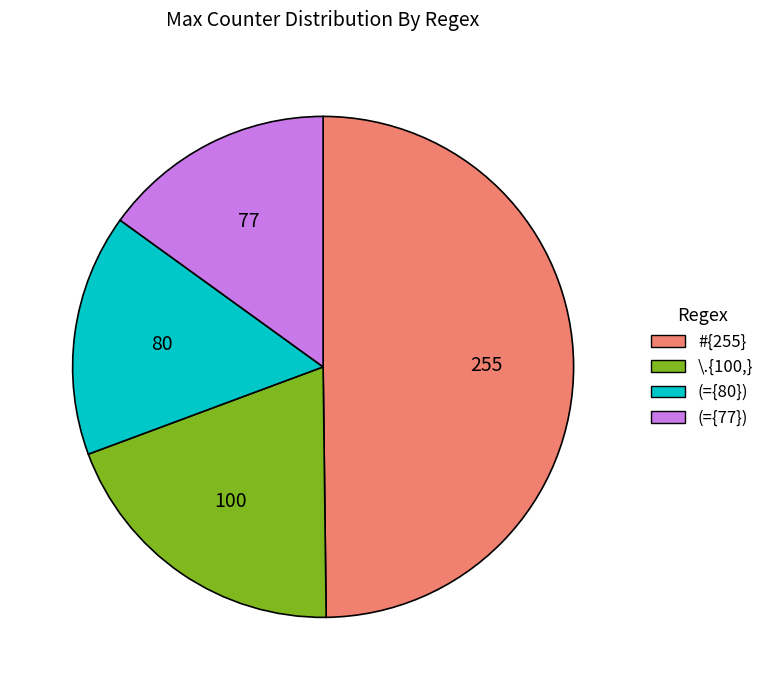

Is it true that (={80}) is 16% of the pie?

True